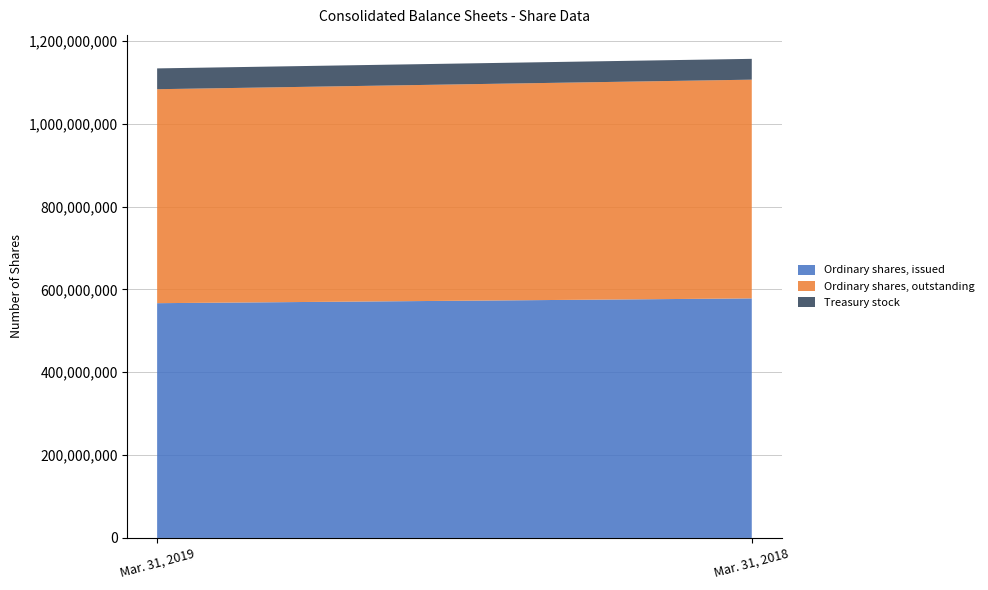

Reading right to left, extract all data points from this chart.

Ordinary shares, issued: 578317848	566787620
Ordinary shares, outstanding: 528078493	516548265
Treasury stock: 50239355	50239355